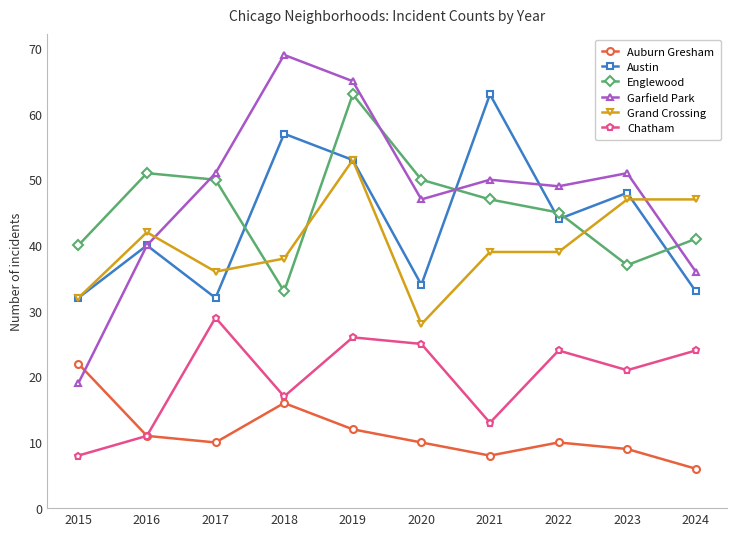

Where is Austin nearest to the value 47?

2023